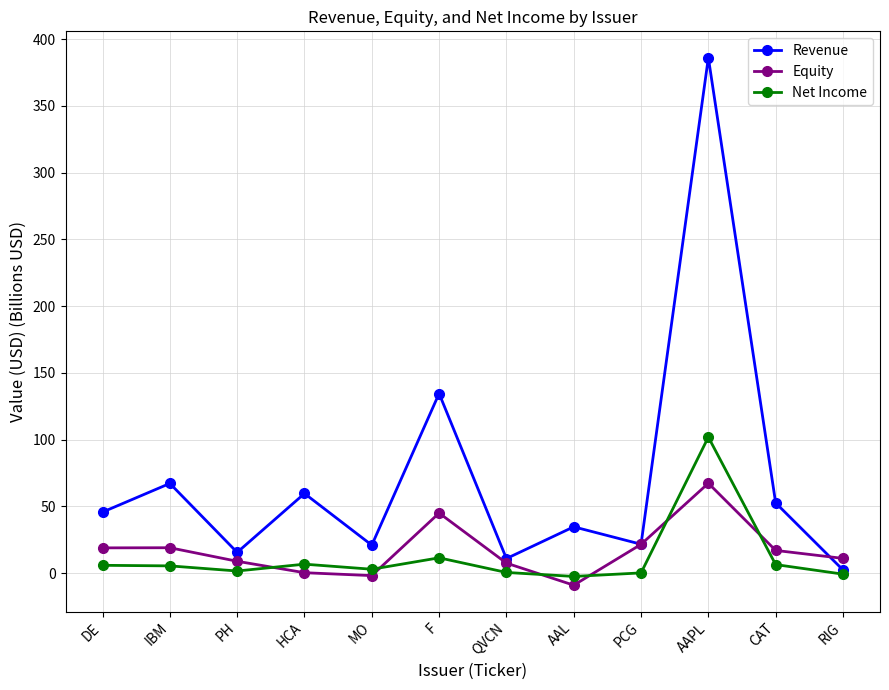

What is the label of the 8th point from the left?

AAL